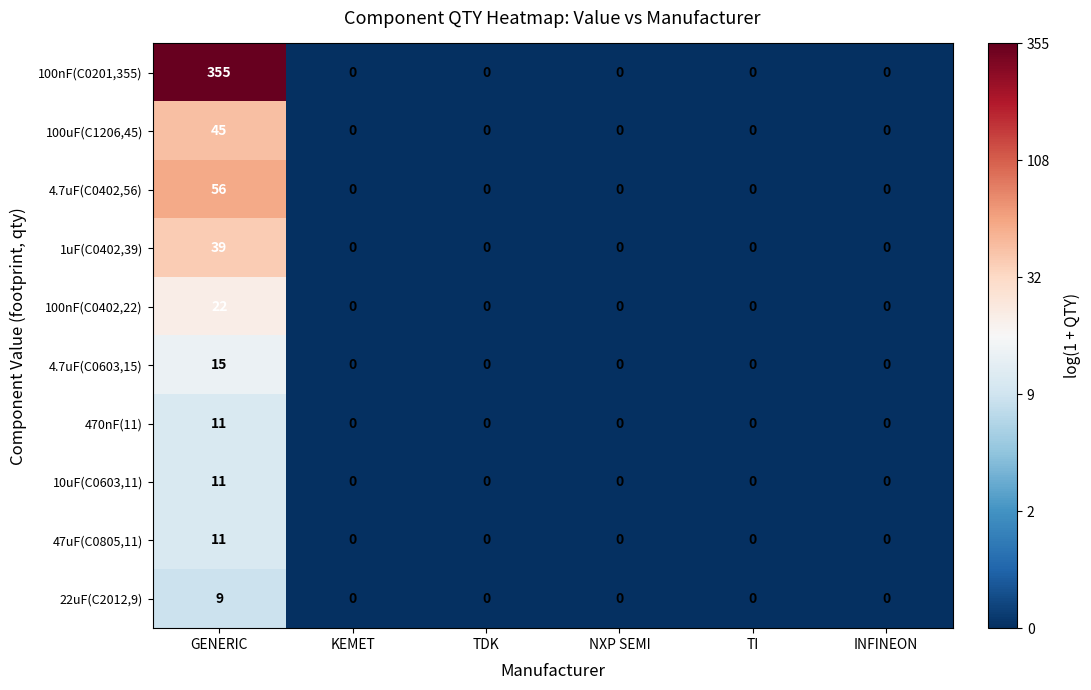

The 100nF(C0201,355) series shows 0 at INFINEON. True or false?

True